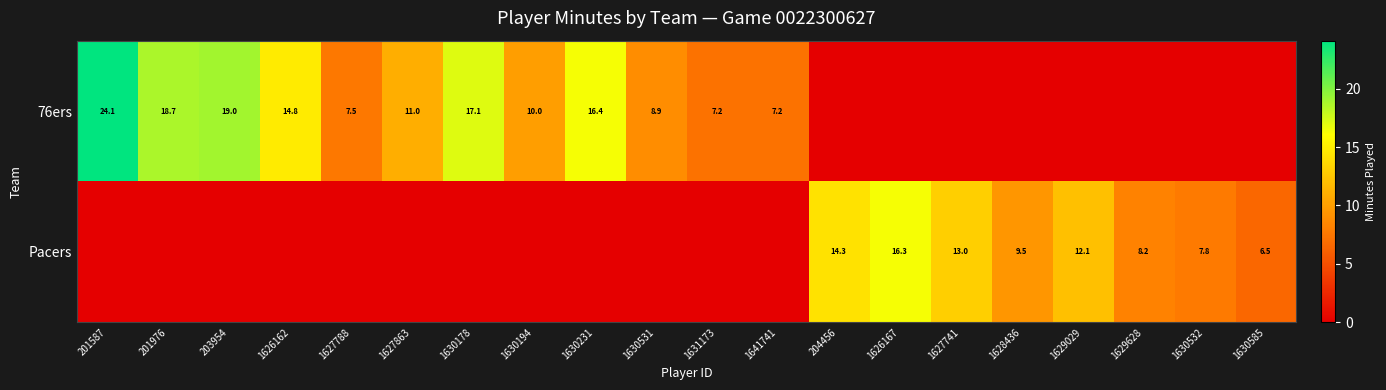

Which has a higher value, 1630194 or 1630531?

1630194